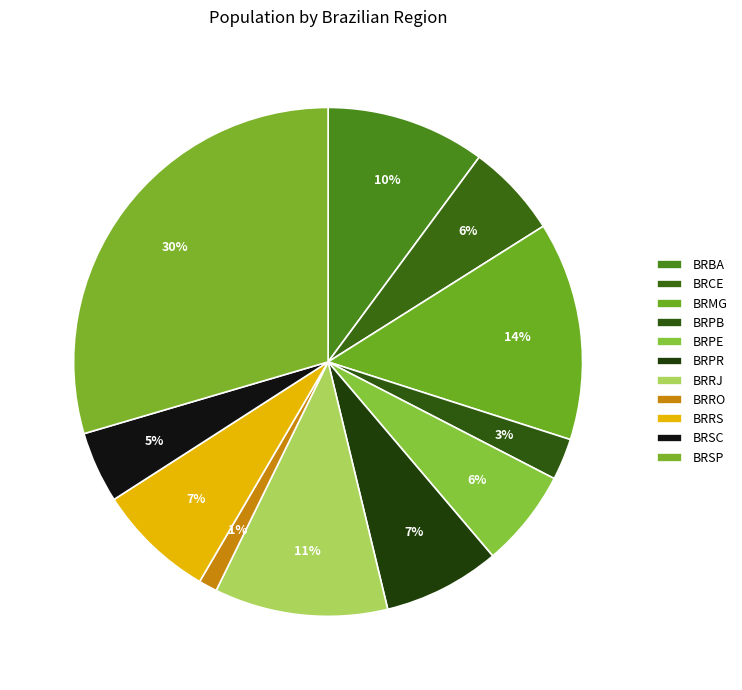

What is the smallest slice in the pie chart?

BRRO